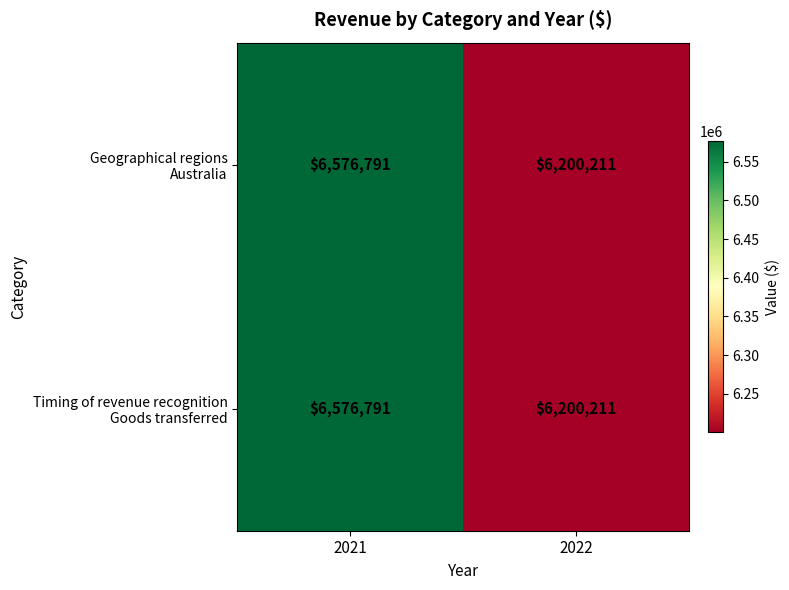

Which category has the lowest value across all series?

2022